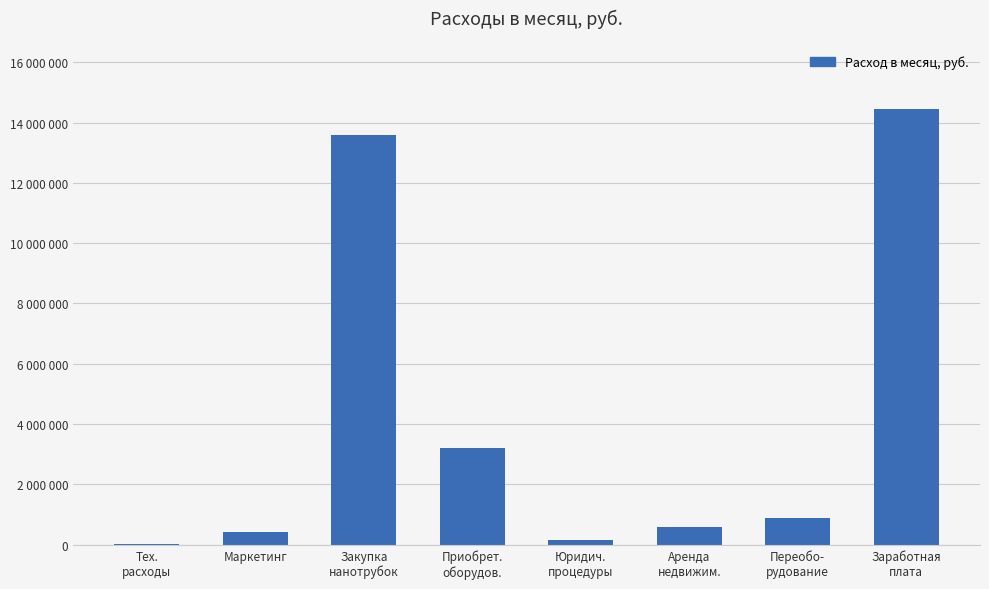

Reading left to right, list all the values displayed in this chart.

15000	417000	13600000	3200000	150000	580000	900000	14450000